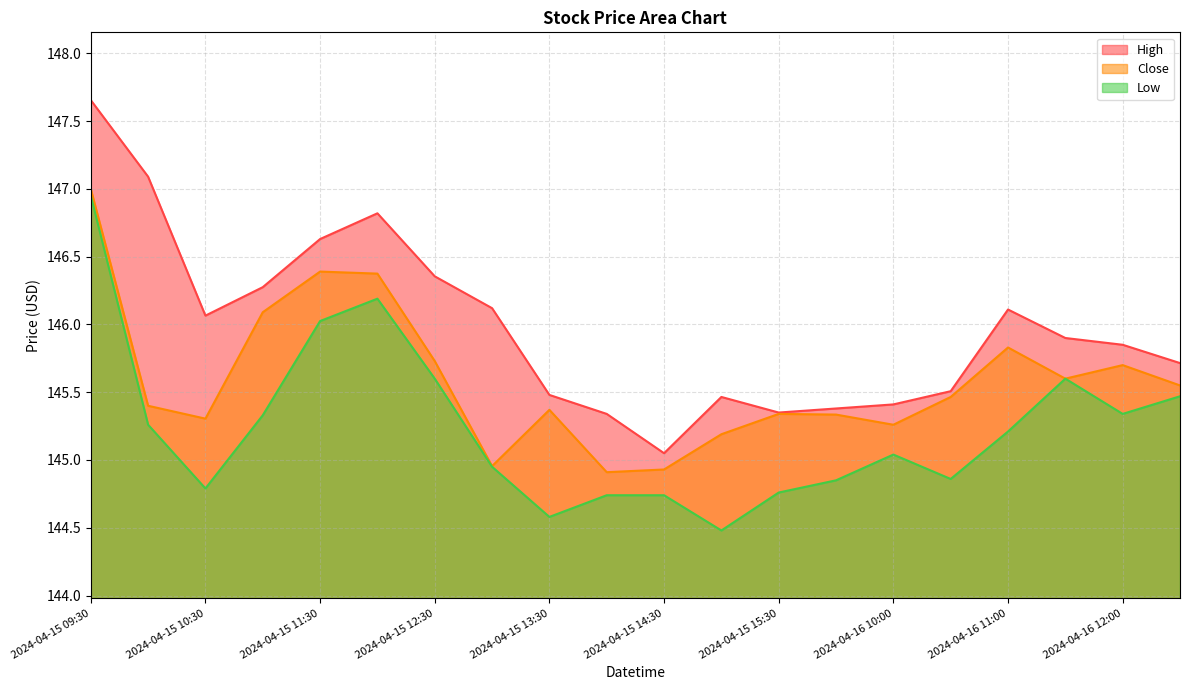

The value of High at 2024-04-15 14:30 is 86.3. True or false?

False